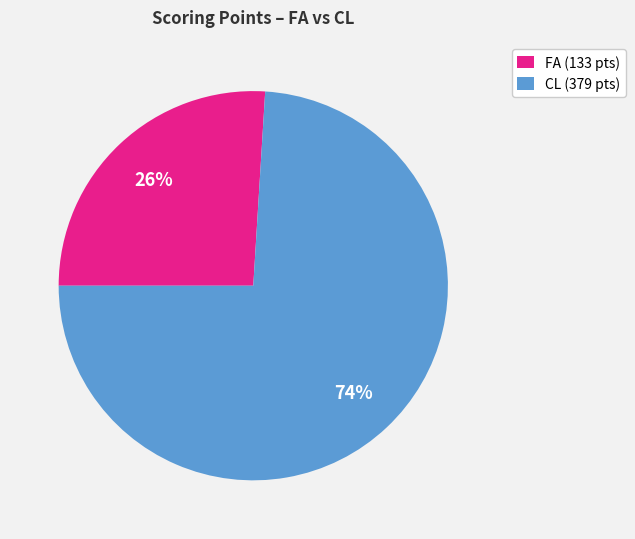

Count the number of slices in the pie.

2